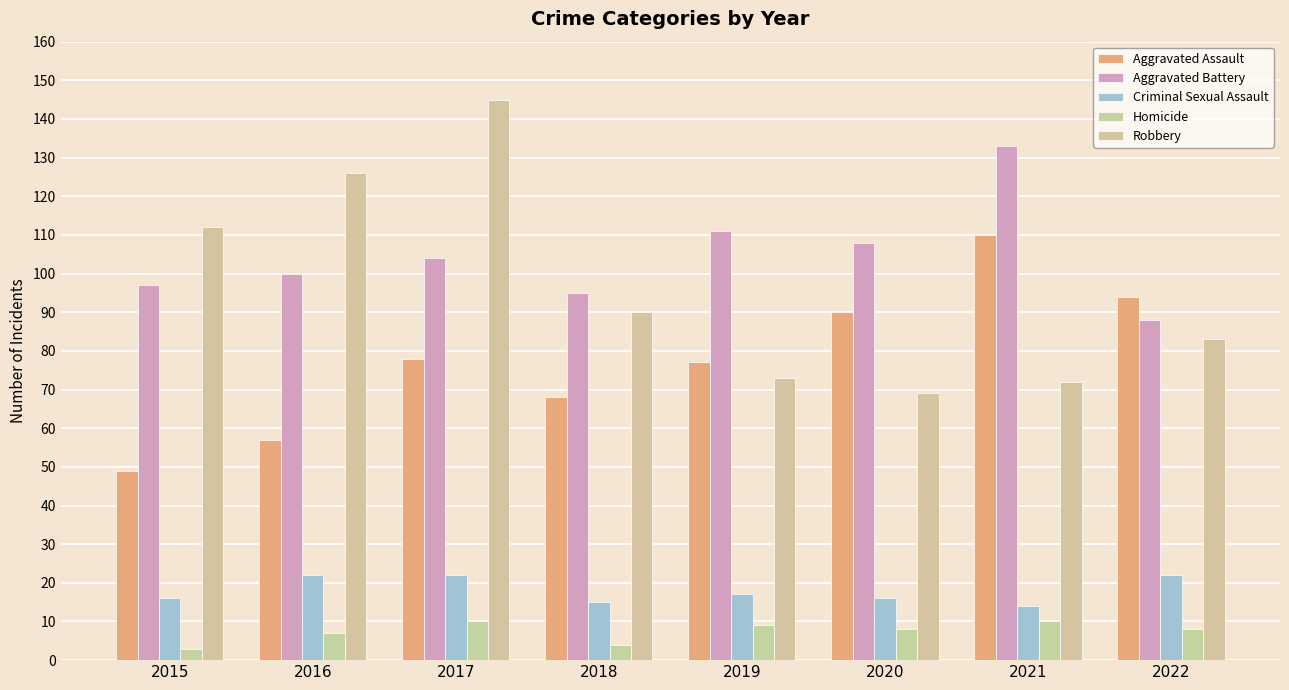

What is the difference between the Aggravated Battery values at 2021 and 2020?

25